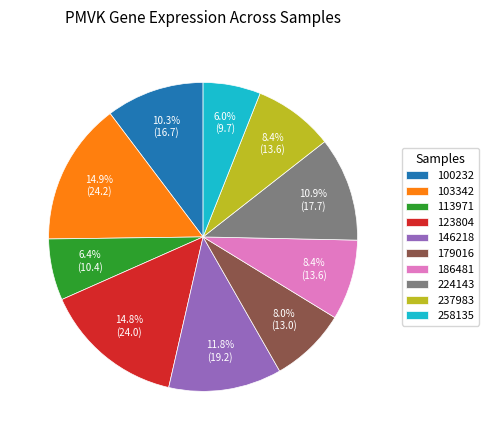

To the nearest percent, what is the combined percentage of 224143 and 258135?

17%